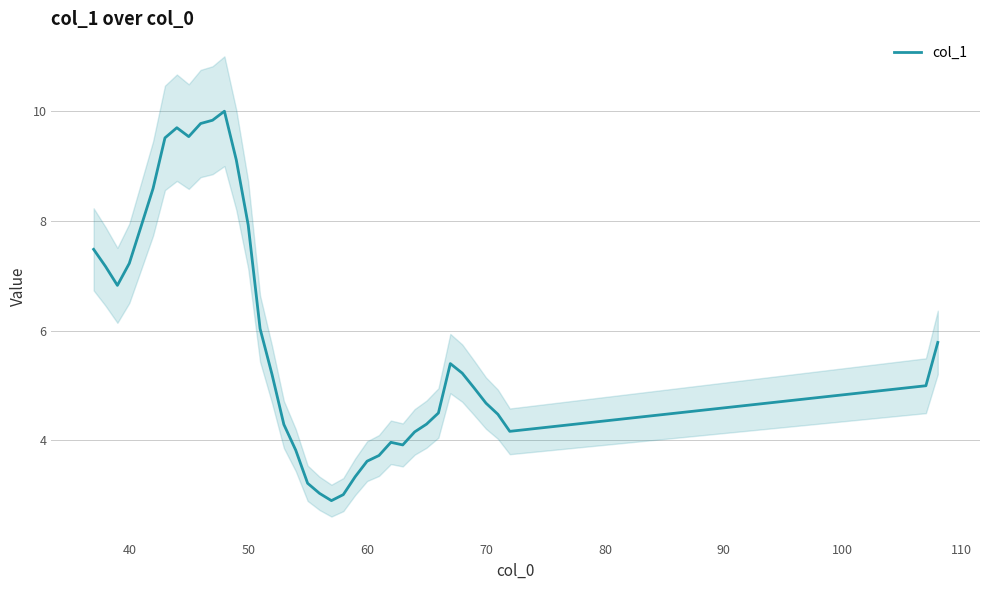

How many data points are above 5?

19